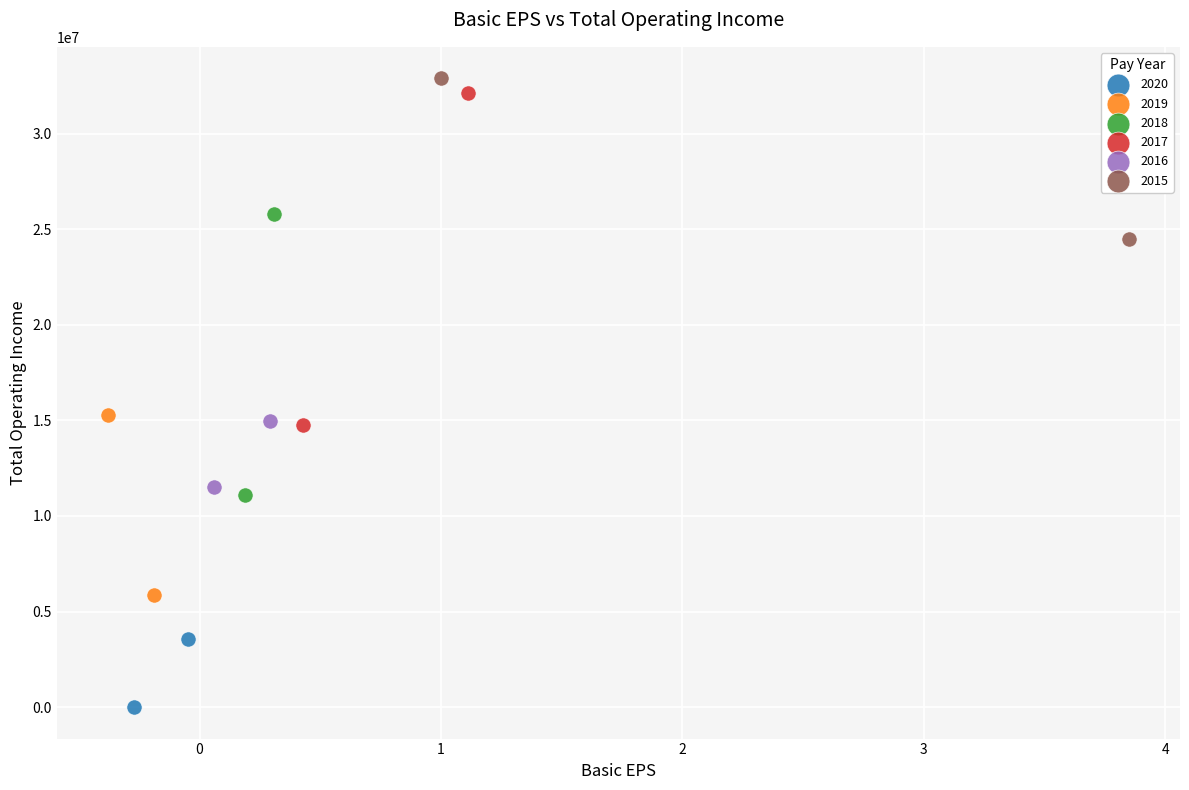

Which series reaches the maximum Y coordinate?

2015